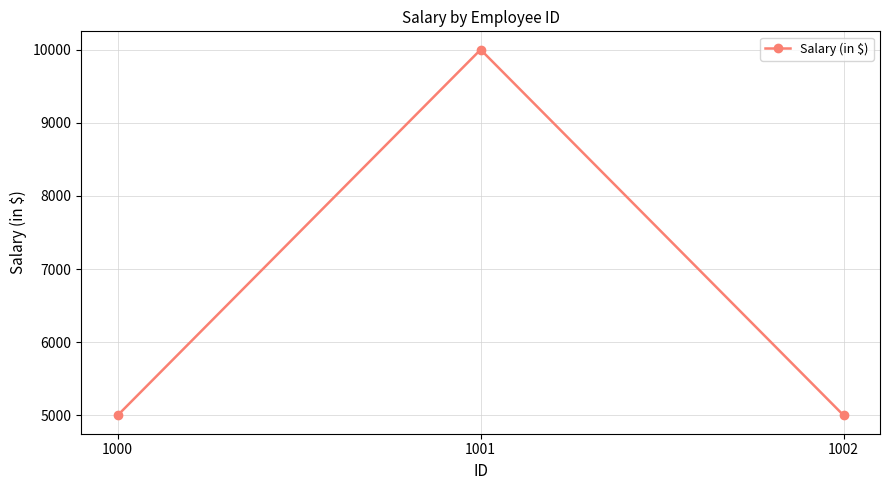

What is the value of the 3rd point from the left?

5000